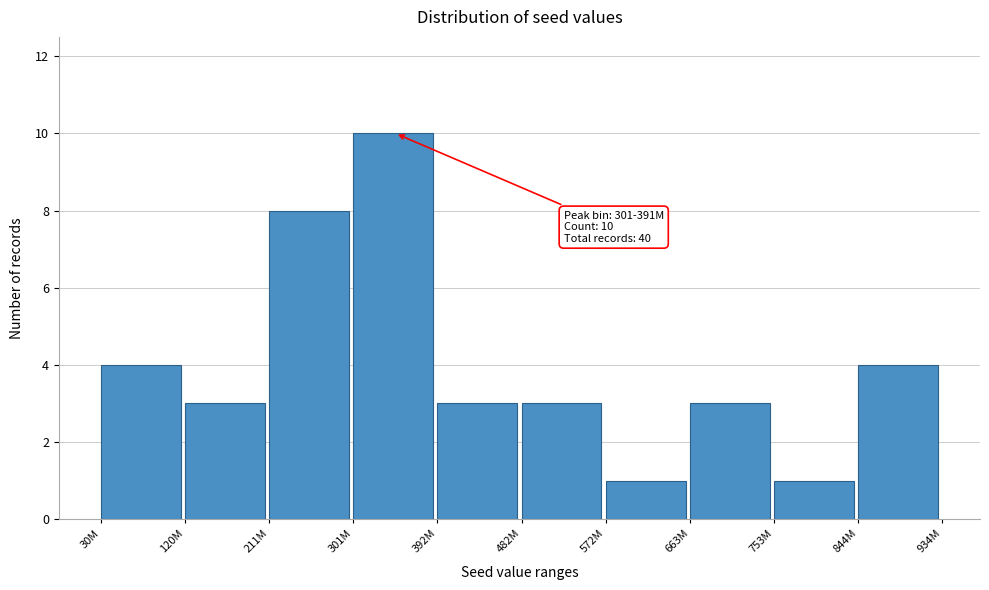

Reading left to right, transcribe all the data shown in this chart.

30M=4	120M=3	211M=8	301M=10	392M=3	482M=3	572M=1	663M=3	753M=1	844M=4